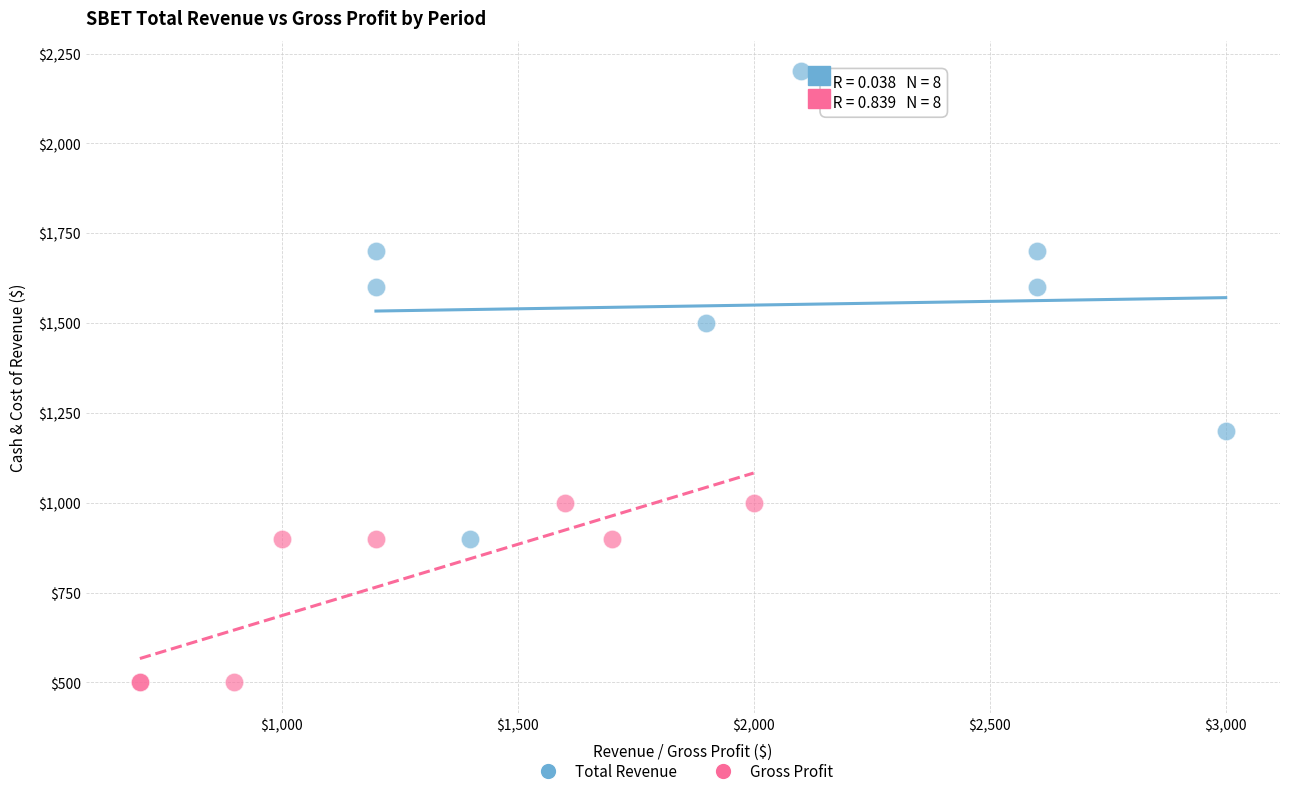

Which series has the largest Y range (max minus min)?

Total Revenue